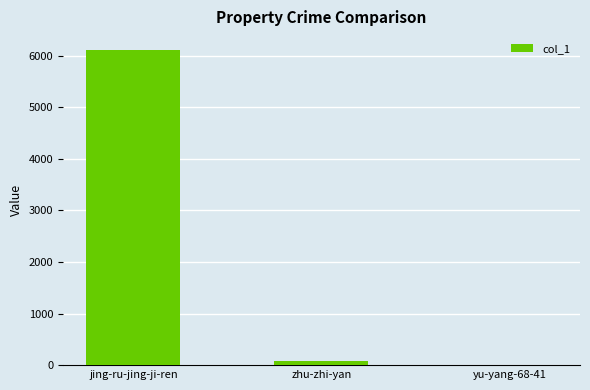

Which category has the highest value across all series?

jing-ru-jing-ji-ren